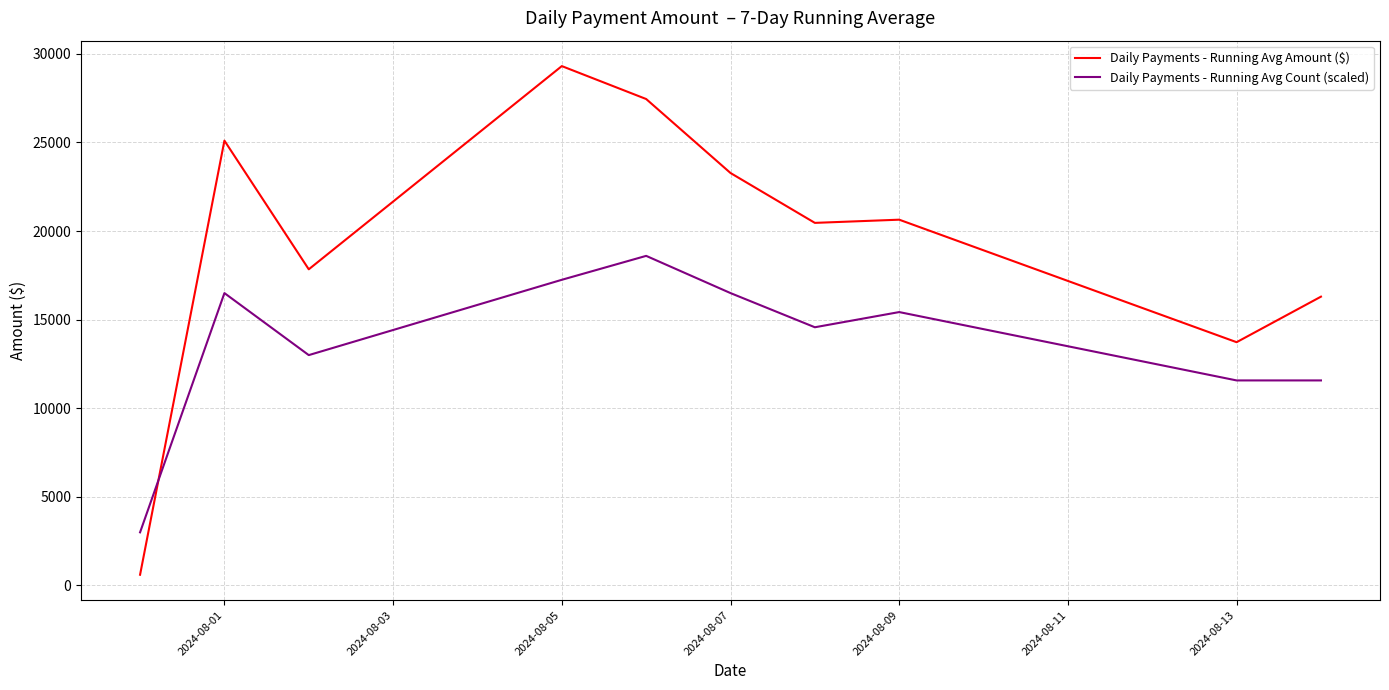

At how many categories does at least one series exceed 2049?

10